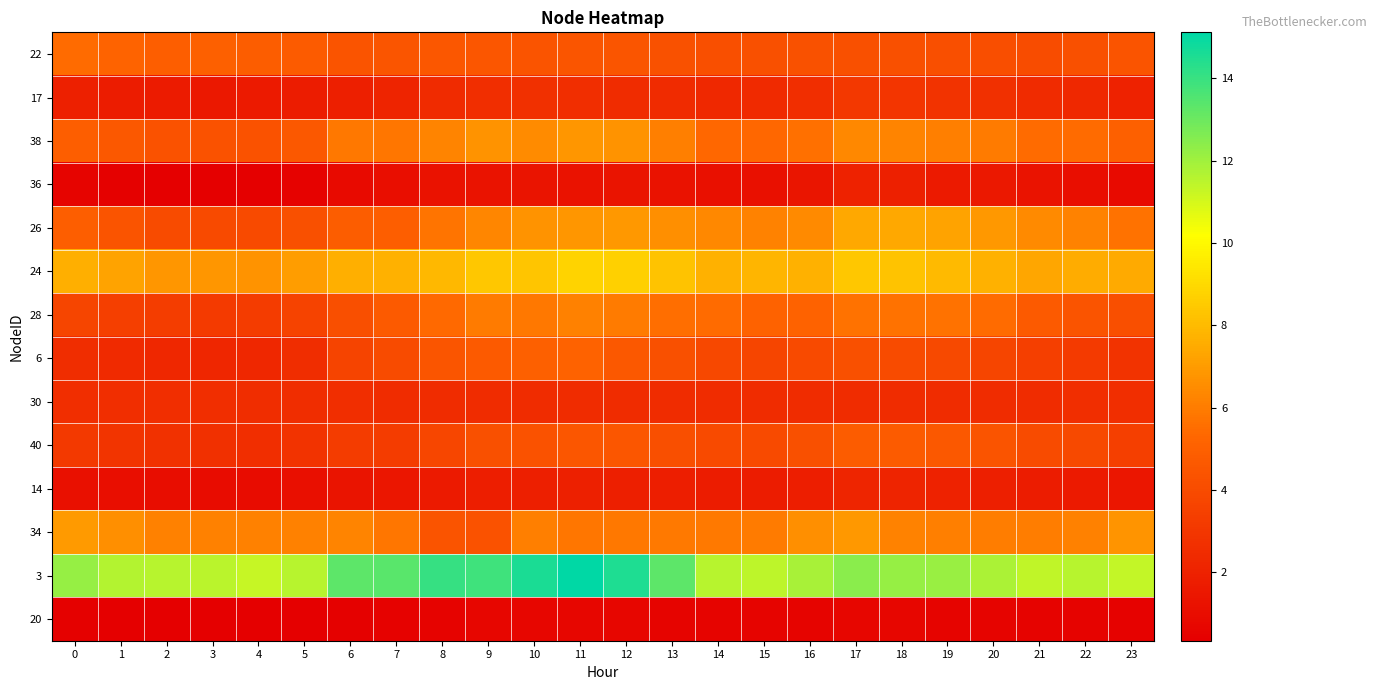

Which series has the largest range (max minus min)?

3